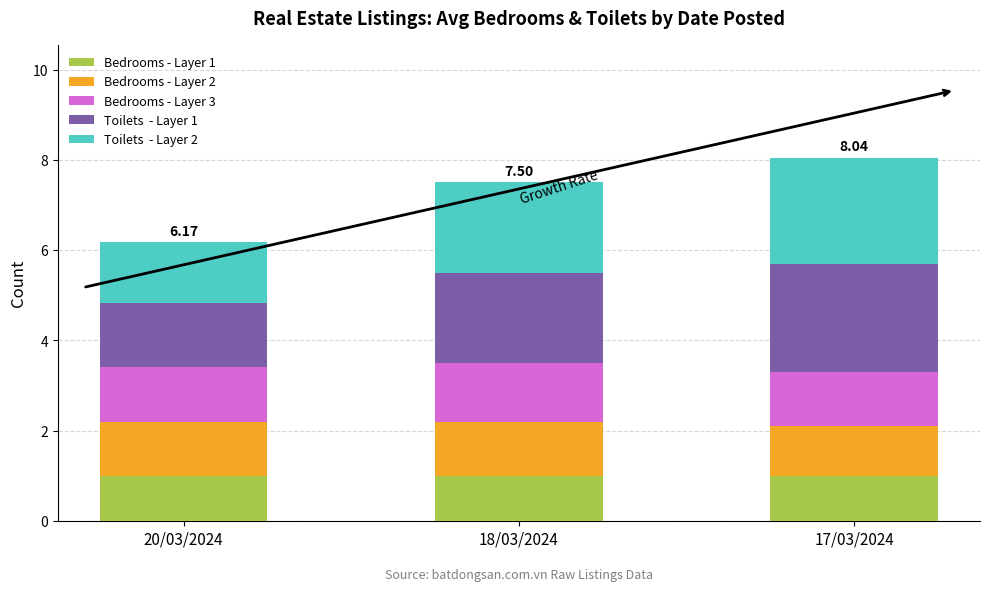

At which category is the sum across all series the highest?

17/03/2024